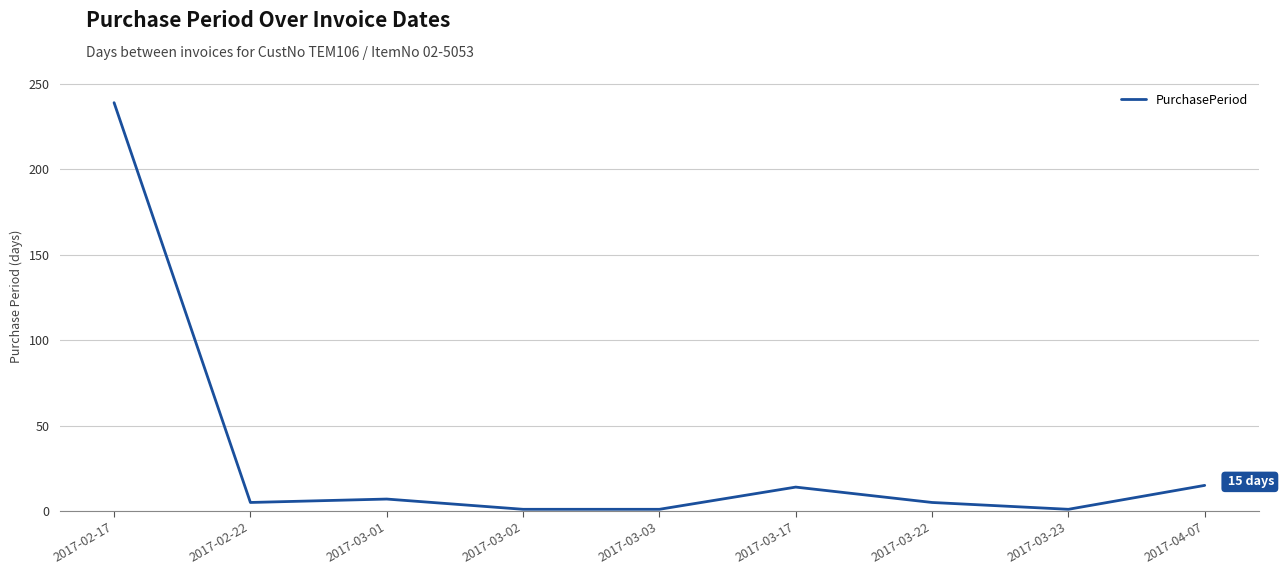

Which label corresponds to the largest value in the chart?

2017-02-17